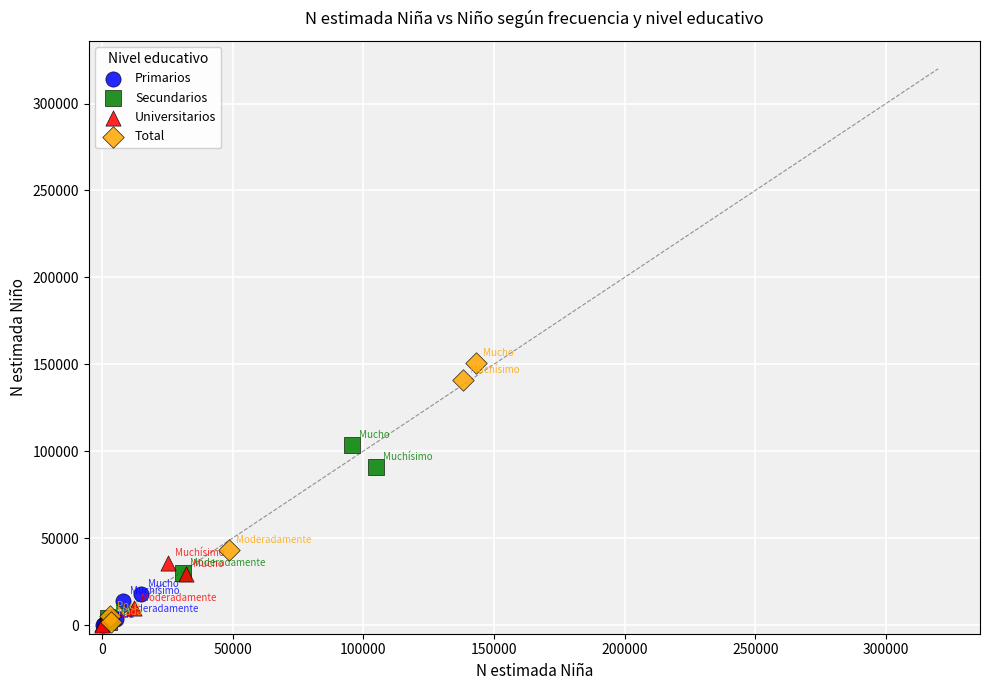

Which series has the largest Y range (max minus min)?

Total